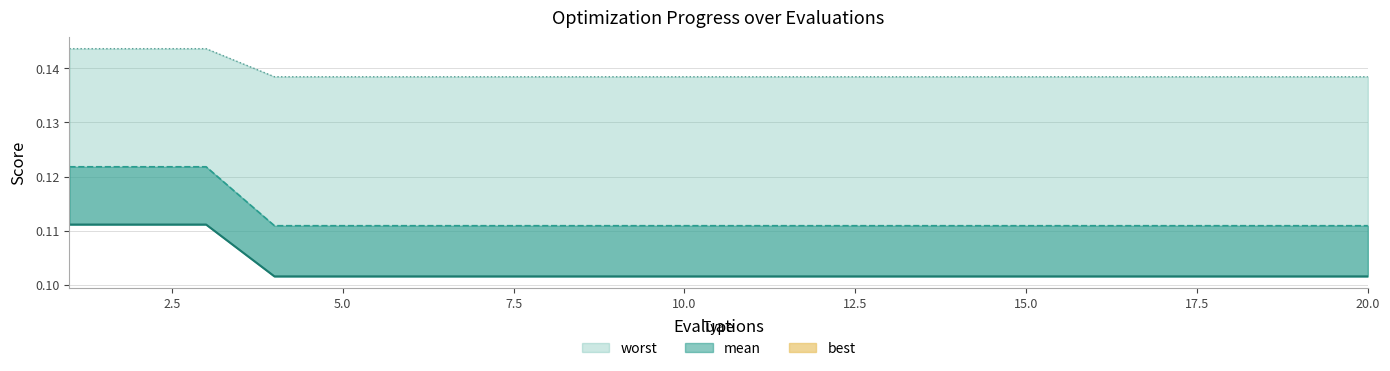

True or false: best has more than 0 interior local peaks.

False